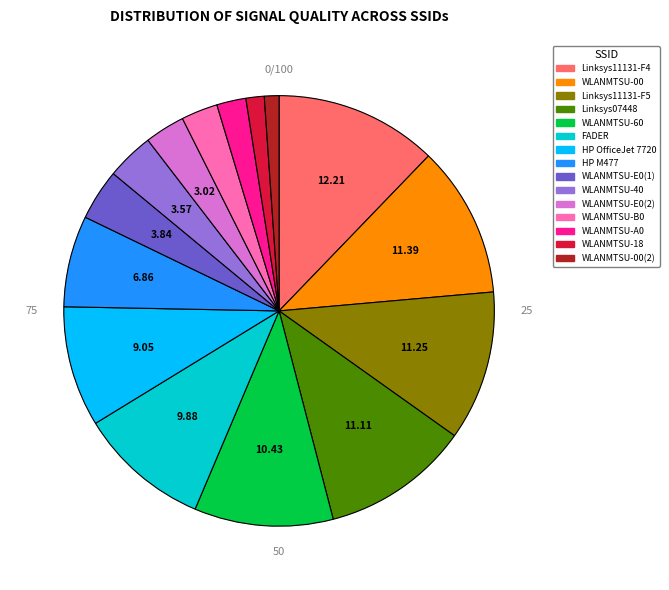

To the nearest percent, what is the average slice percentage?

7%